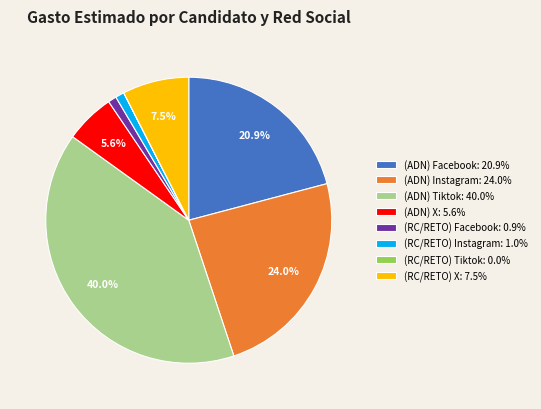

To the nearest percent, what is the combined percentage of (RC/RETO) Instagram and (ADN) Instagram?

25%